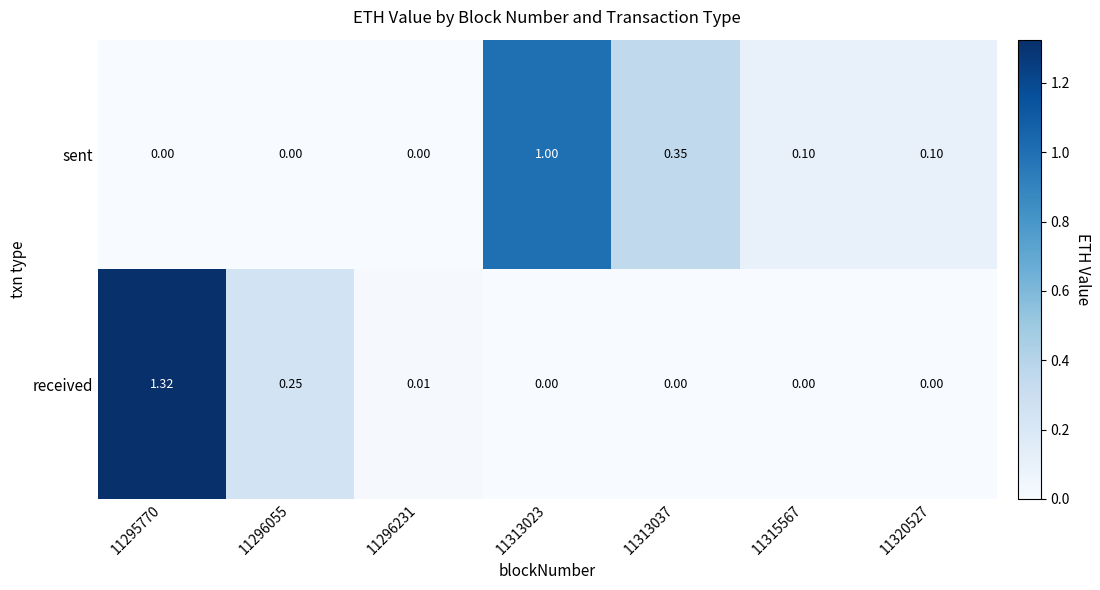

Rank the series at 11296231 from highest to lowest value.

received, sent